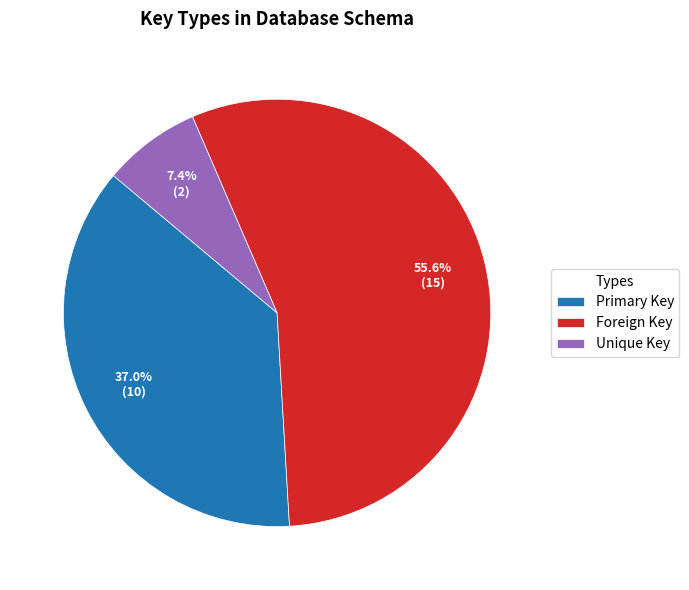

What percentage is the Foreign Key slice, to the nearest percent?

56%